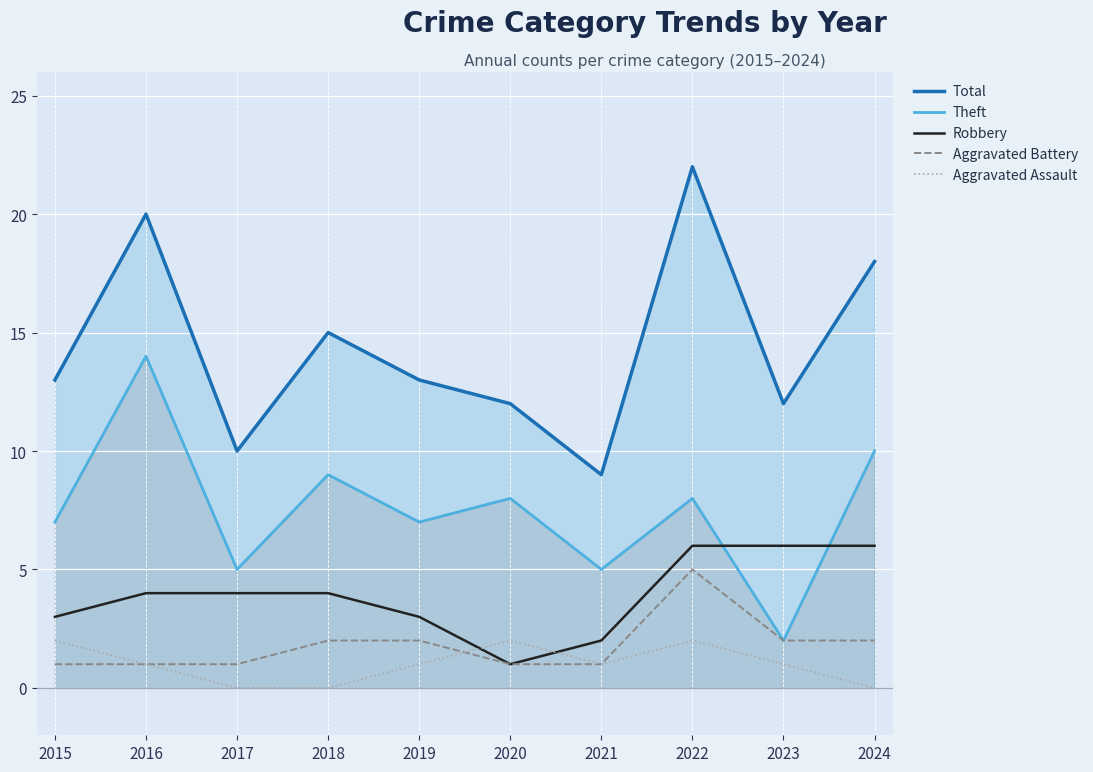

Rank the series by their maximum value, from lowest to highest.

Aggravated Assault, Aggravated Battery, Robbery, Theft, Total